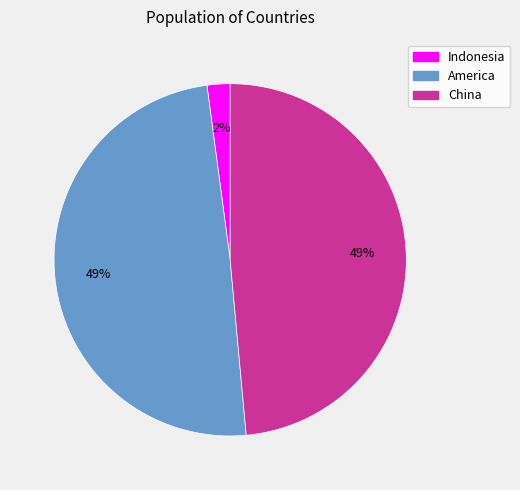

The China slice represents 42% of the pie. True or false?

False